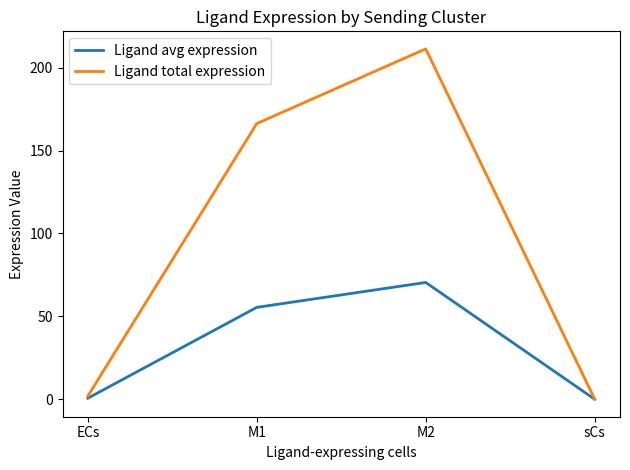

True or false: Ligand total expression has a value of 225.4 at M1.

False